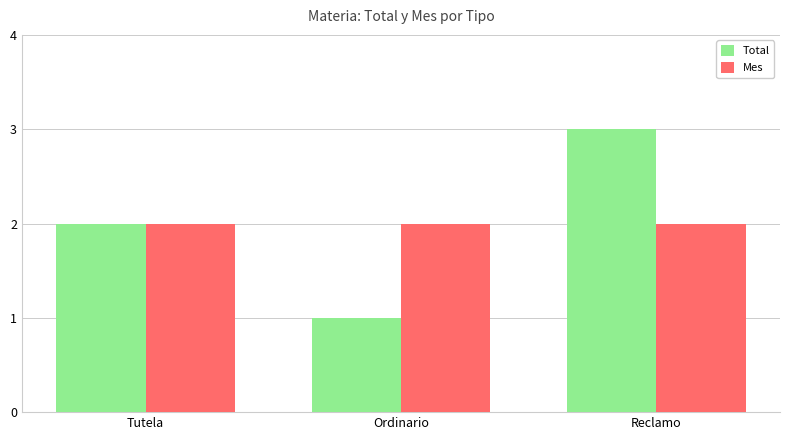

Reading right to left, list all the values displayed in this chart.

Total: Reclamo=3	Ordinario=1	Tutela=2
Mes: Reclamo=2	Ordinario=2	Tutela=2